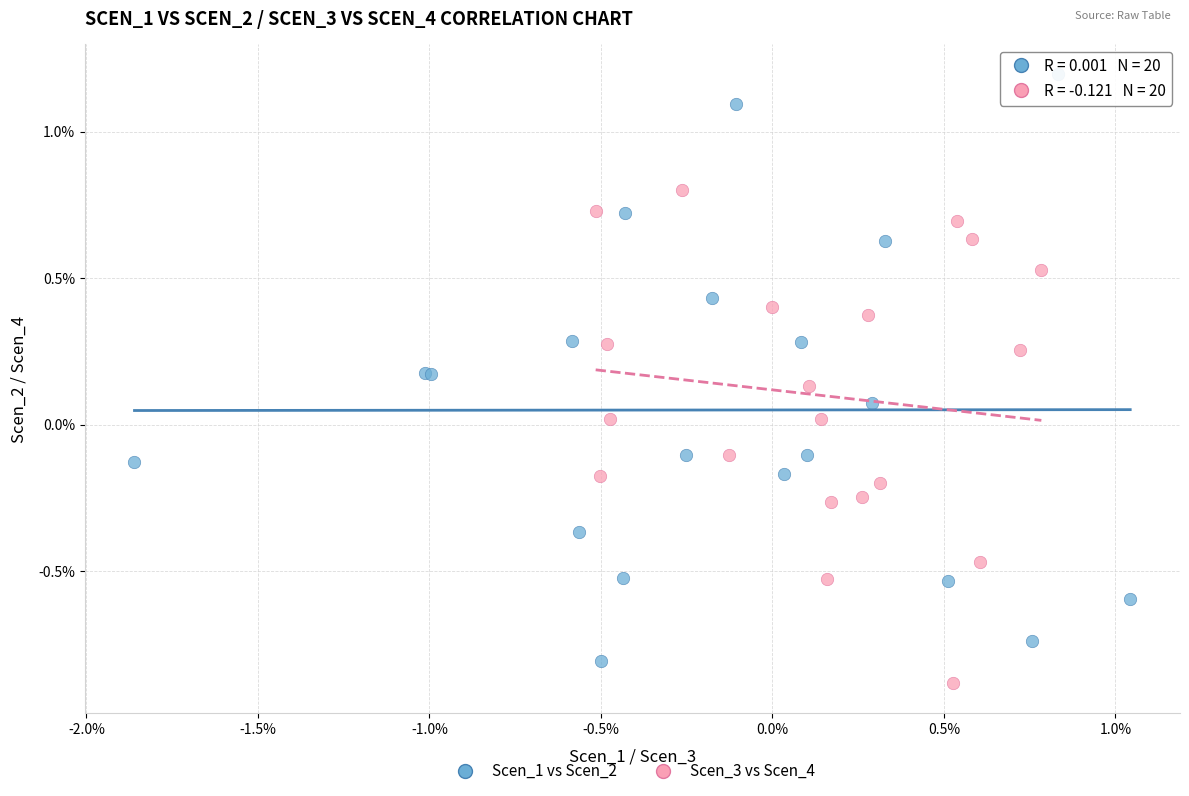

What are all the series names shown in the legend?

Scen_1 vs Scen_2, Scen_3 vs Scen_4